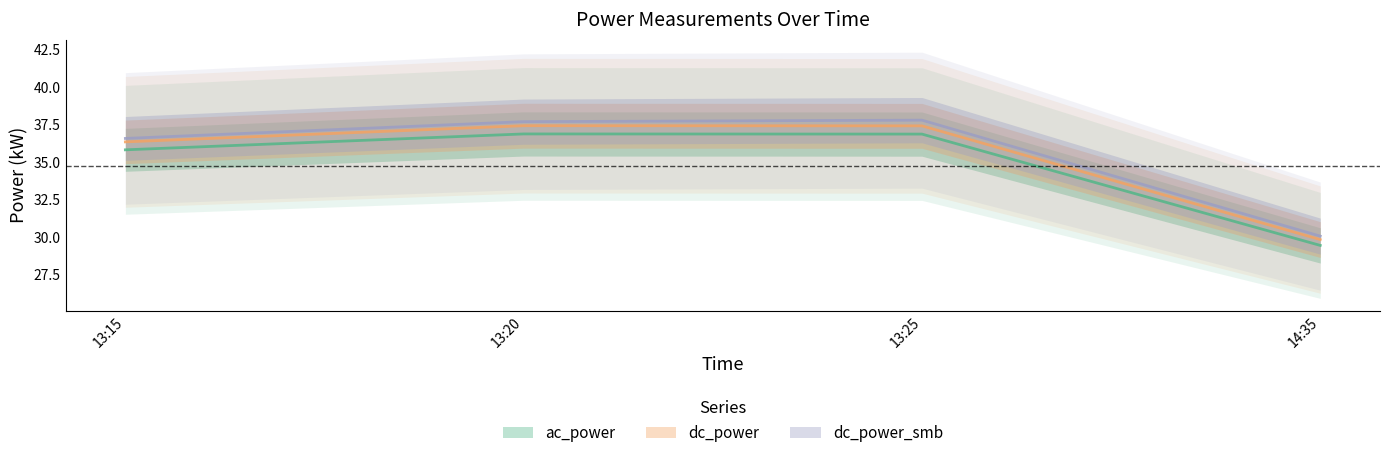

True or false: dc_power_smb and ac_power cross at least once.

False